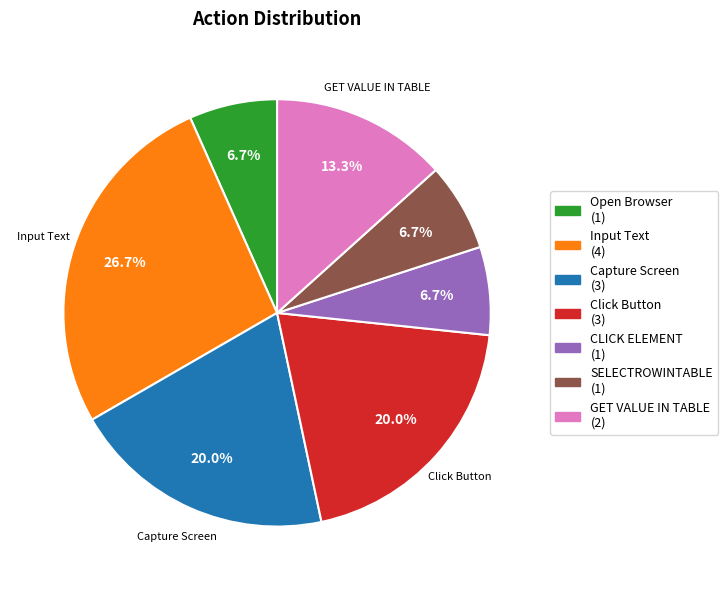

What is the ratio of the value at Click Button (3) to the value at Open Browser (1)?

3.0